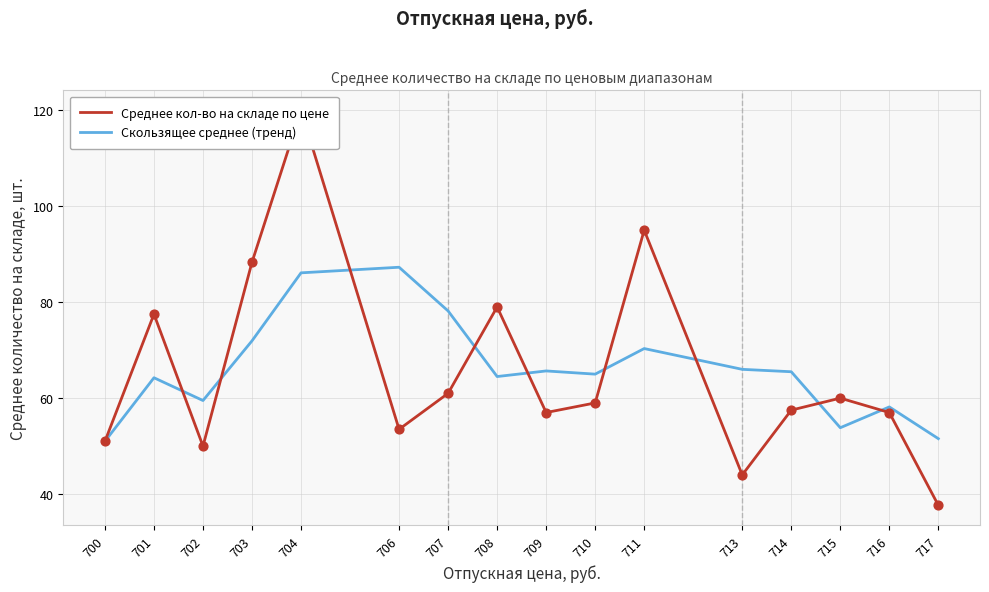

What are all the series names shown in the legend?

Среднее кол-во на складе по цене, Скользящее среднее (тренд)